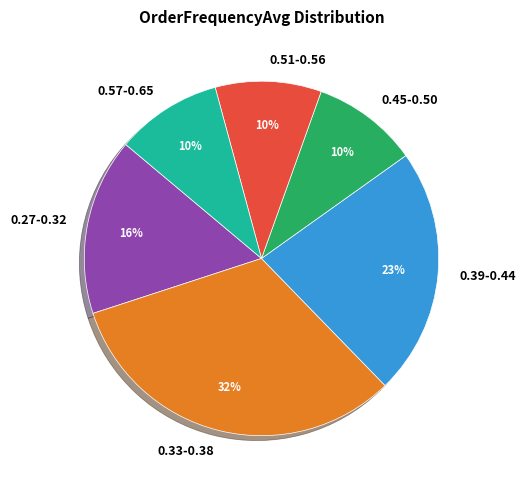

Combined, do 0.33-0.38 and 0.39-0.44 account for over 50%?

Yes